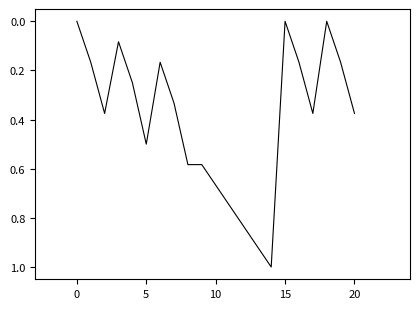

What is the greatest value displayed?

1.0